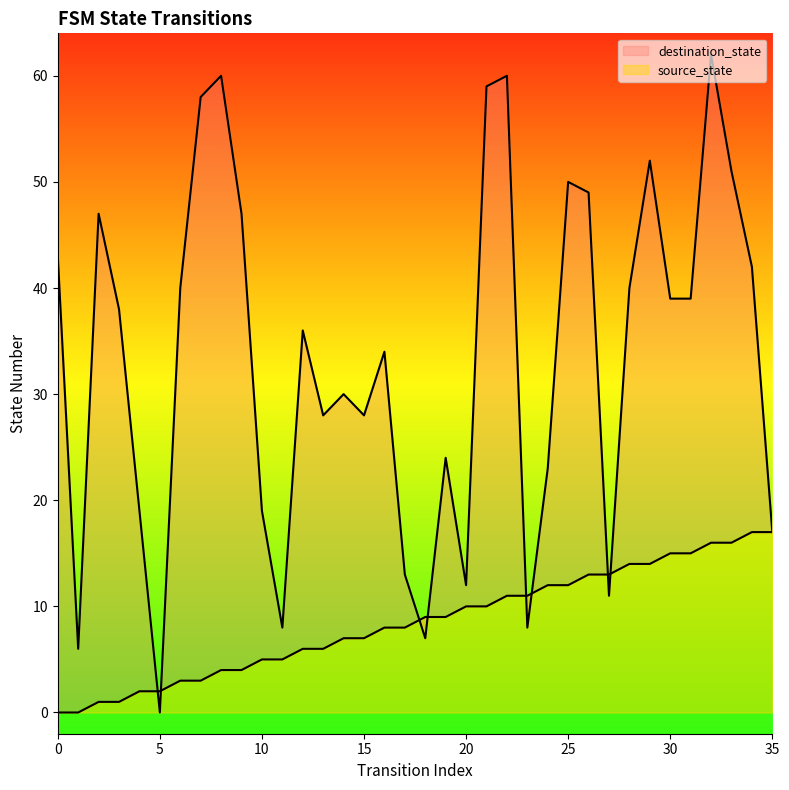

Reading left to right, extract all data points from this chart.

source_state: 0=0	1=0	2=1	3=1	4=2	5=2	6=3	7=3	8=4	9=4	10=5	11=5	12=6	13=6	14=7	15=7	16=8	17=8	18=9	19=9	20=10	21=10	22=11	23=11	24=12	25=12	26=13	27=13	28=14	29=14	30=15	31=15	32=16	33=16	34=17	35=17
destination_state: 0=43	1=6	2=47	3=38	4=19	5=0	6=40	7=58	8=60	9=47	10=19	11=8	12=36	13=28	14=30	15=28	16=34	17=13	18=7	19=24	20=12	21=59	22=60	23=8	24=23	25=50	26=49	27=11	28=40	29=52	30=39	31=39	32=62	33=51	34=42	35=17